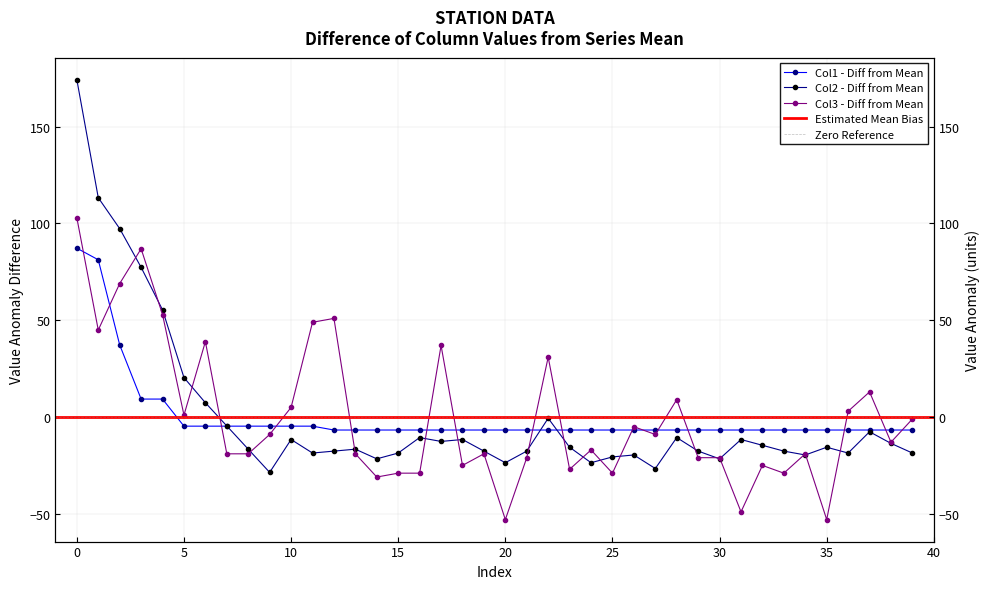

Rank the series at 17 from lowest to highest value.

Col2, Col1, Col3